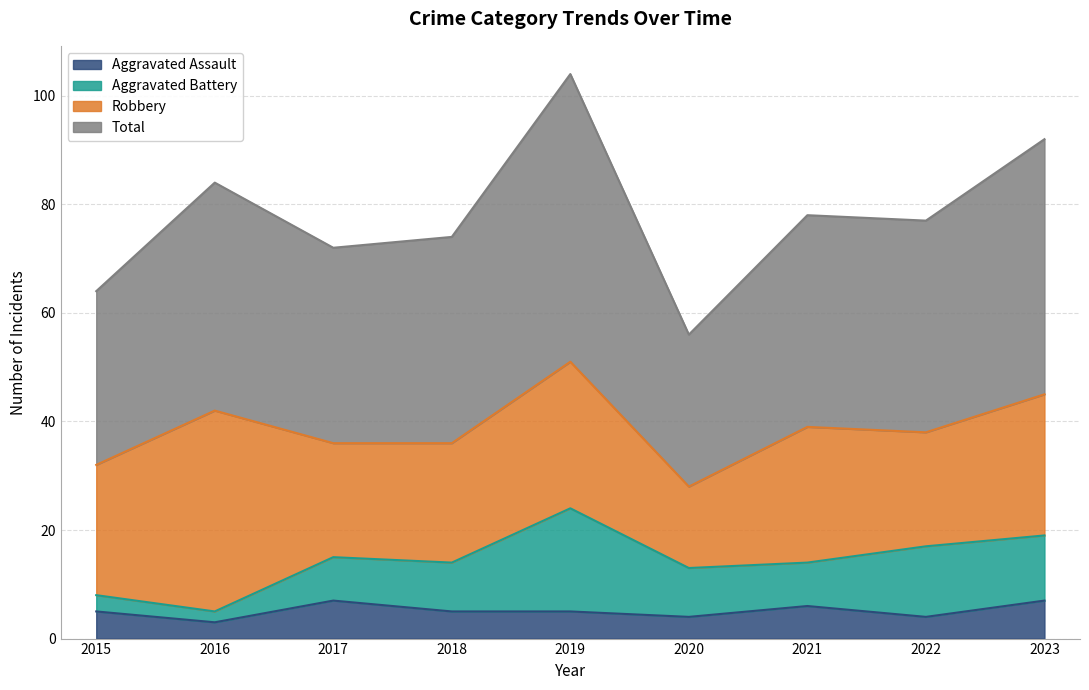

At how many categories does at least one series exceed 82?

3